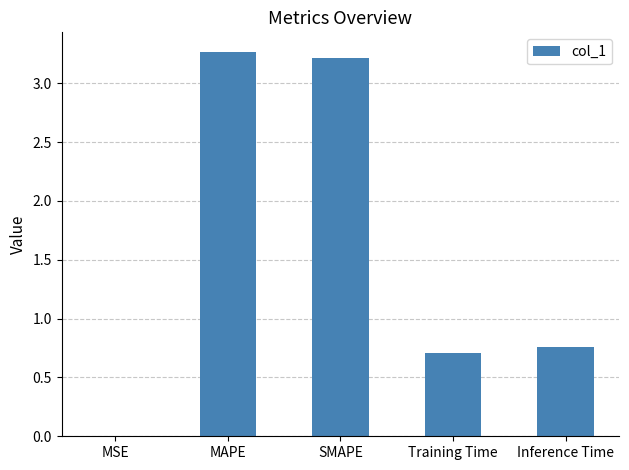

Are the bars grouped side by side (vs. stacked)?

No